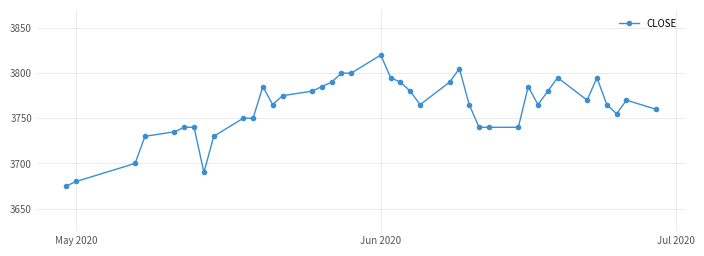

Which label corresponds to the largest value in the chart?

Jun 2020